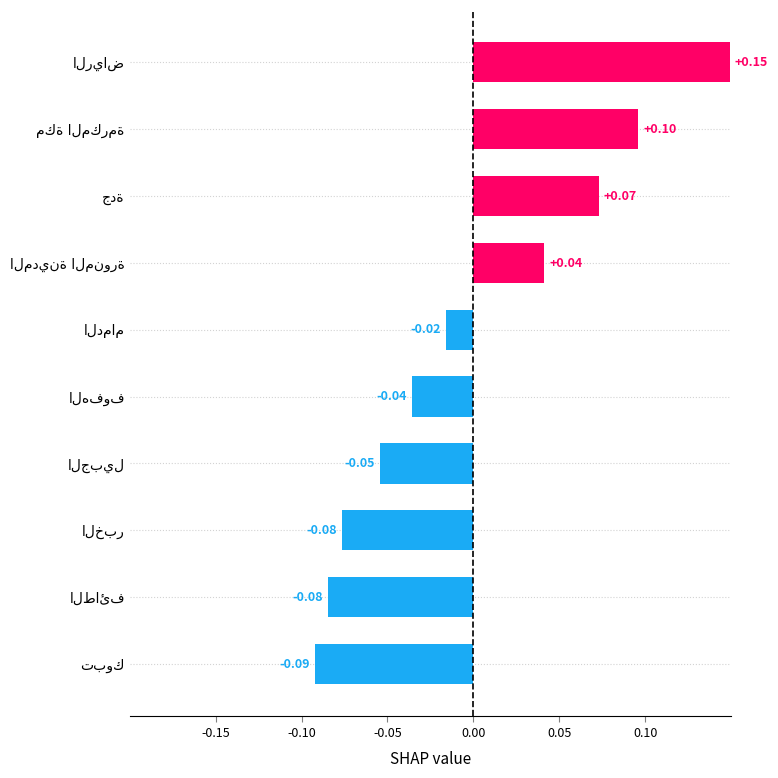

What is the maximum value shown in the chart?

0.1